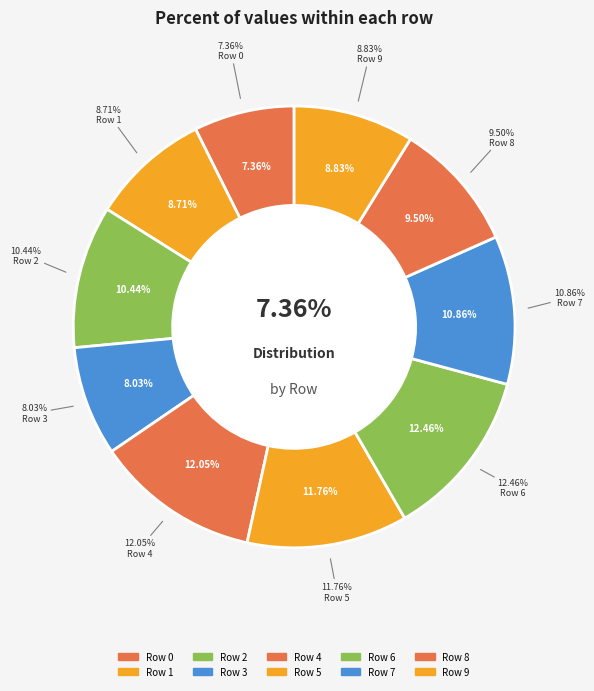

Does any single category account for the majority?

No